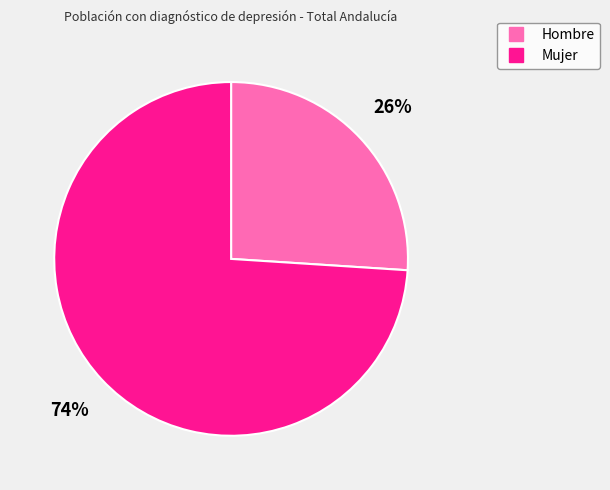

To the nearest percent, what is the average slice percentage?

50%